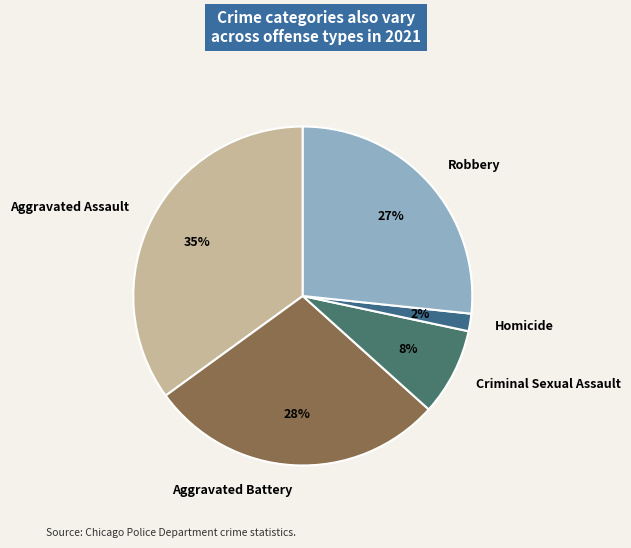

Which has a higher value, Robbery or Aggravated Battery?

Aggravated Battery